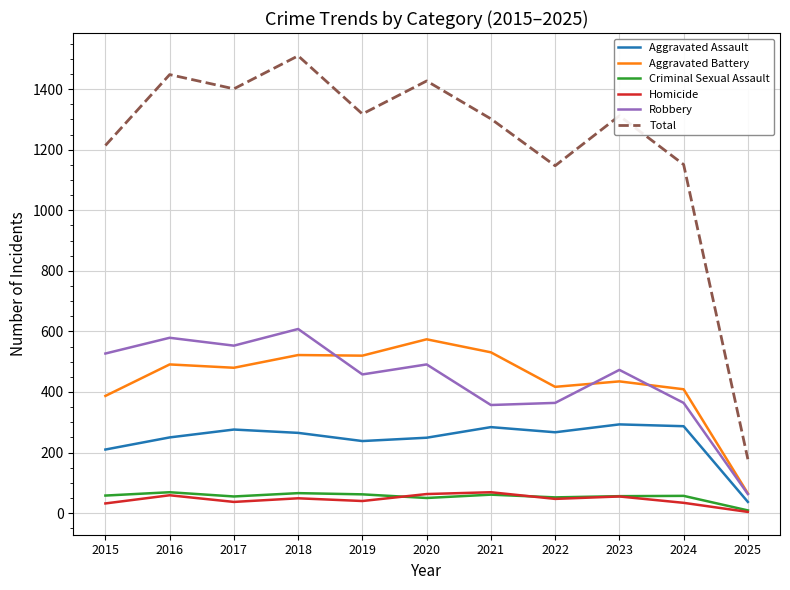

Which series has the widest spread of values?

Total